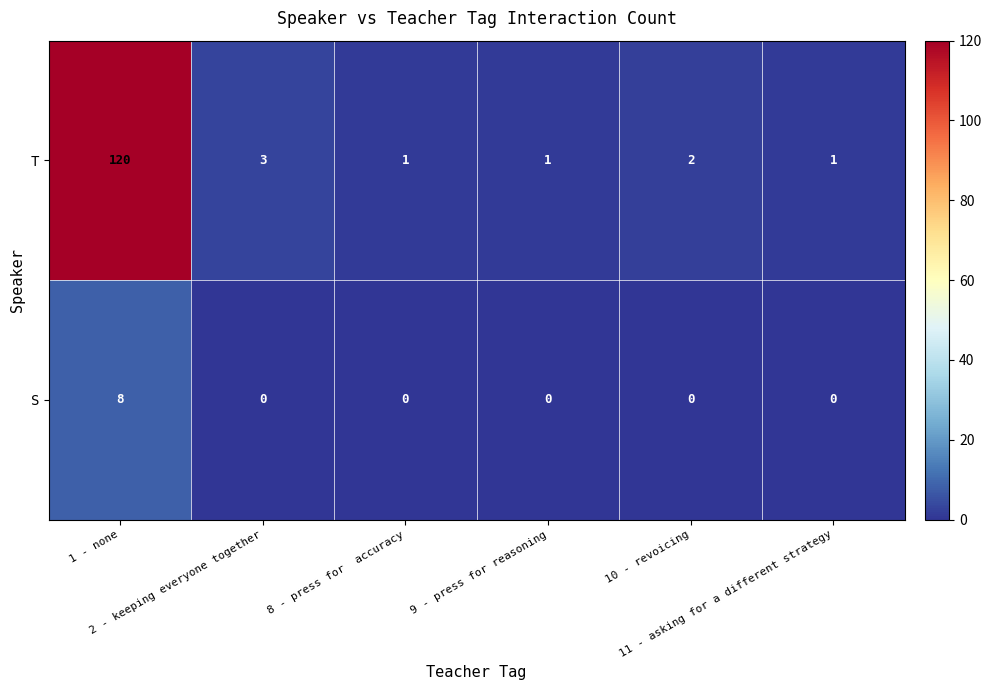

At how many categories does at least one series exceed 12?

1